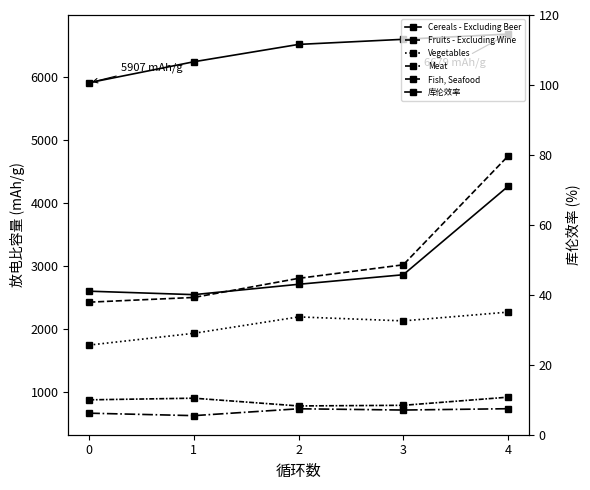

What is the sum of the Cereals - Excluding Beer values at 2 and 0?

12422.0